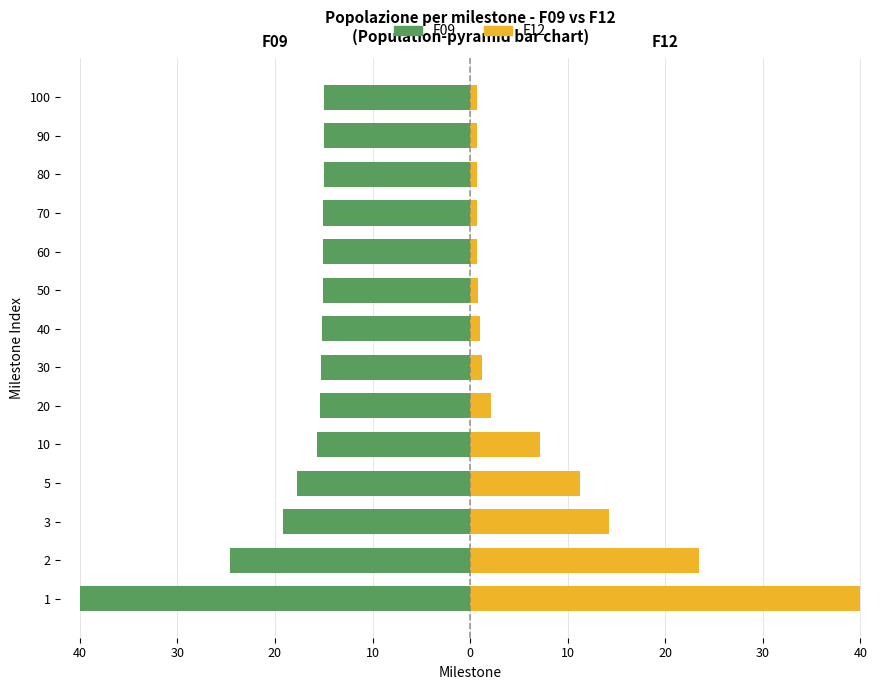

What is the sum of all F09 values?

-253.3